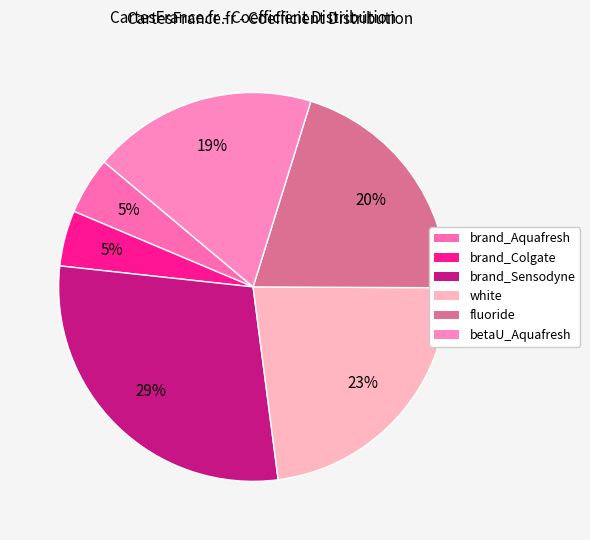

True or false: betaU_Aquafresh accounts for 19% of the total.

True